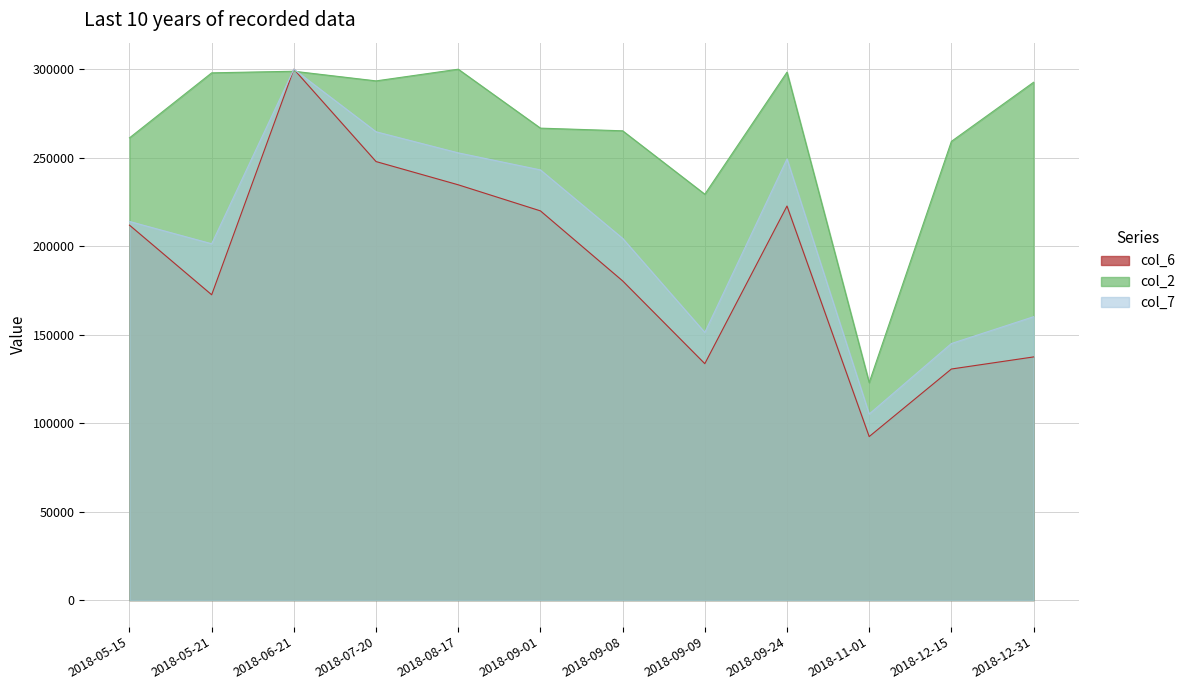

How many lines are shown in the chart?

3